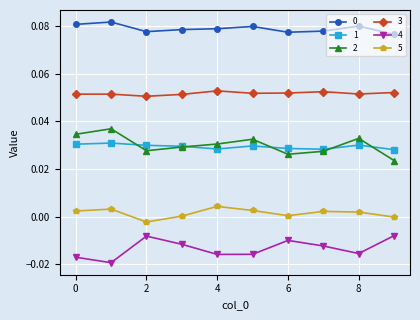

True or false: 0 and 1 intersect in this chart.

False